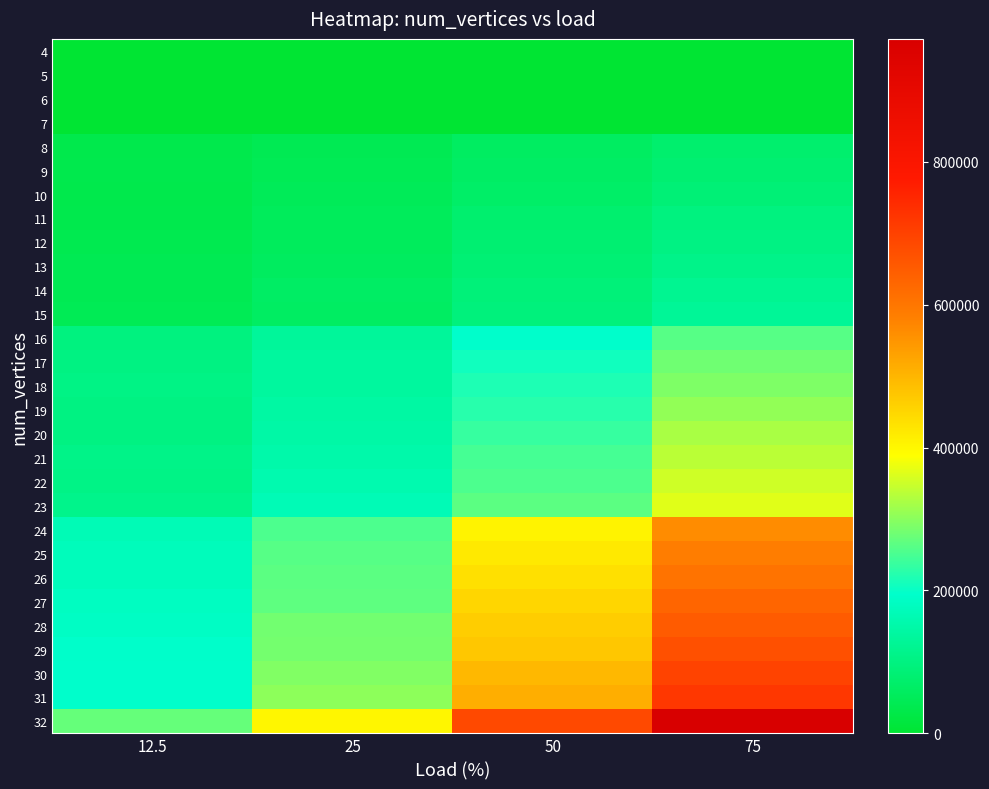

At which category is the sum across all series the highest?

75